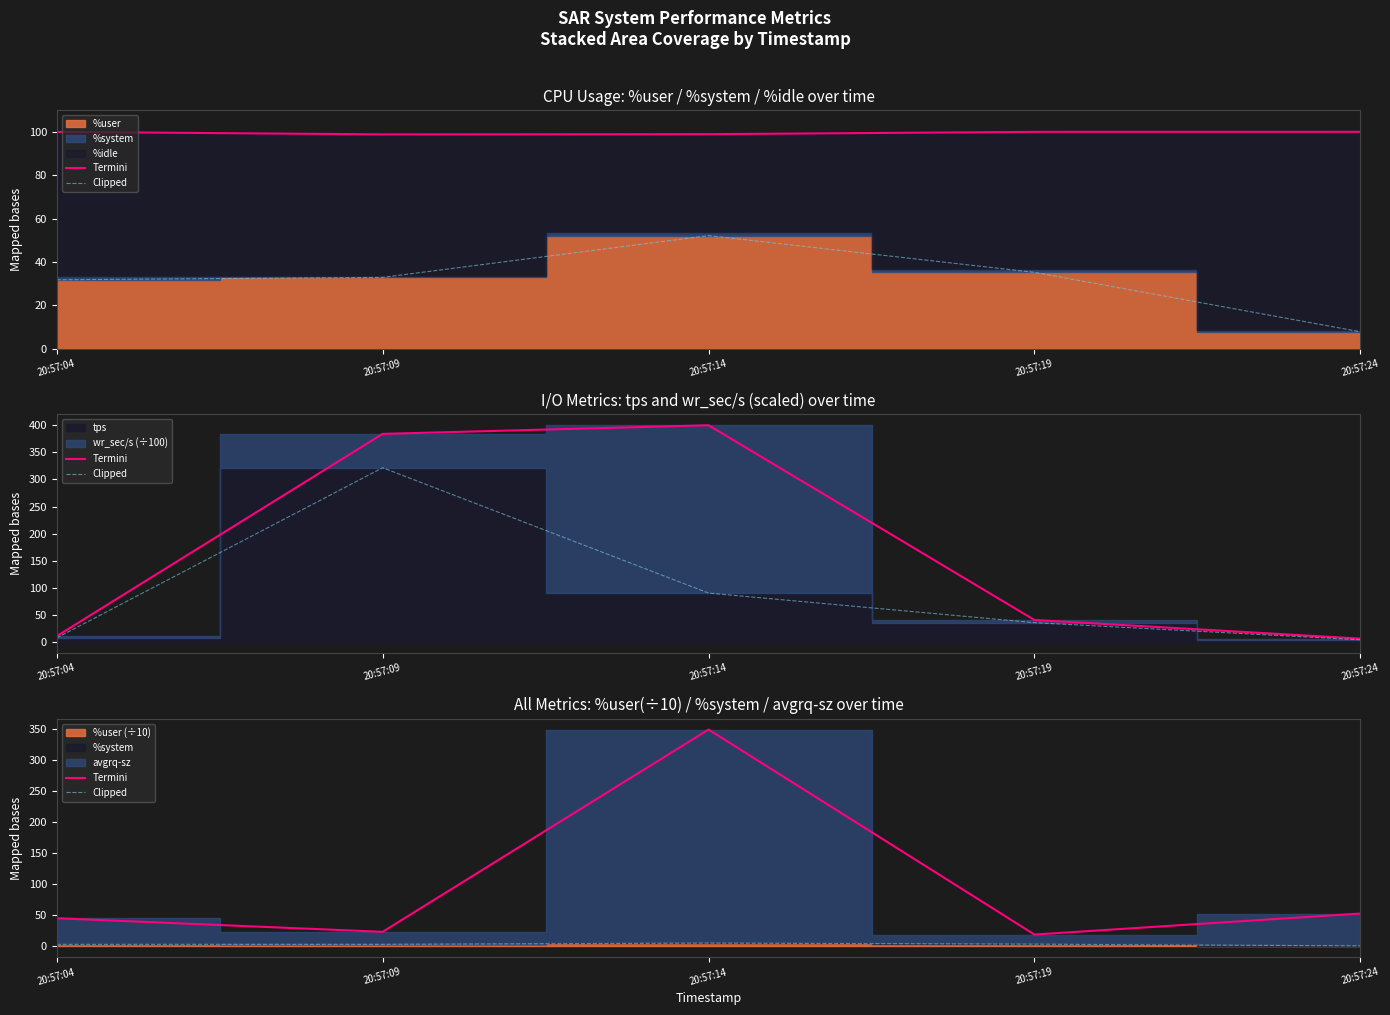

Reading left to right, transcribe all the data shown in this chart.

Termini: 45.3	23.4	349.2	19.0	52.9
Clipped: 3.2	3.3	5.2	3.5	0.8